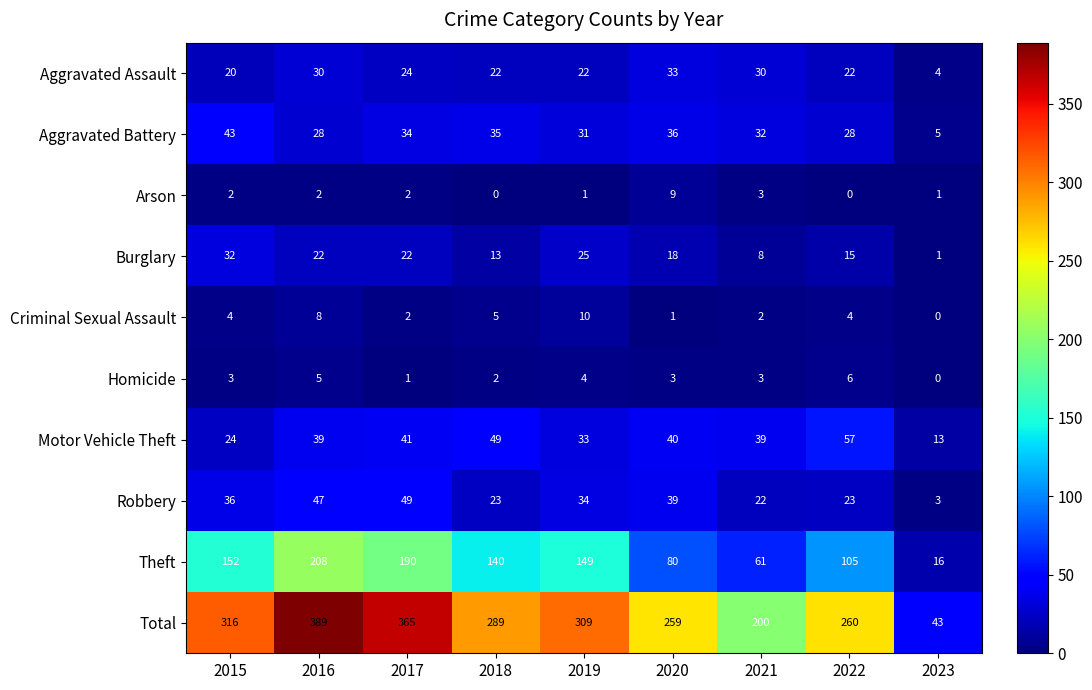

How many data points does each series have?

9